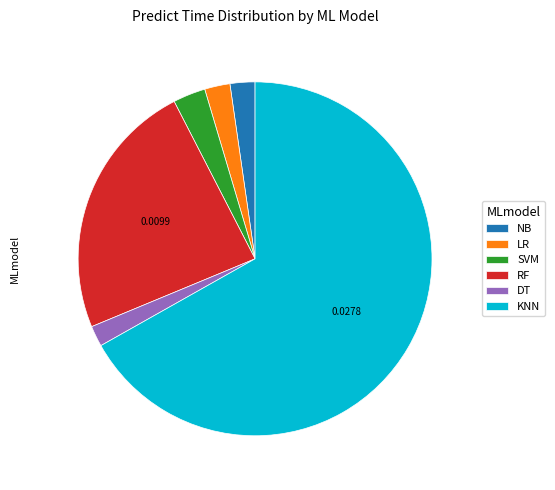

Is the sum of KNN and NB greater than half?

Yes